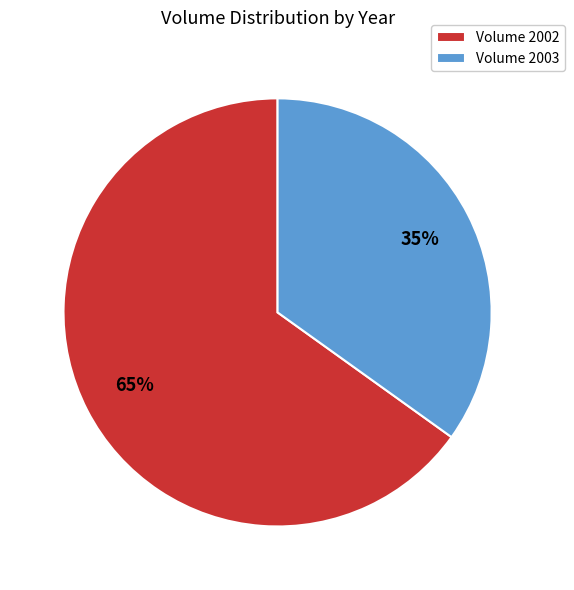

How many slices are in this pie chart?

2